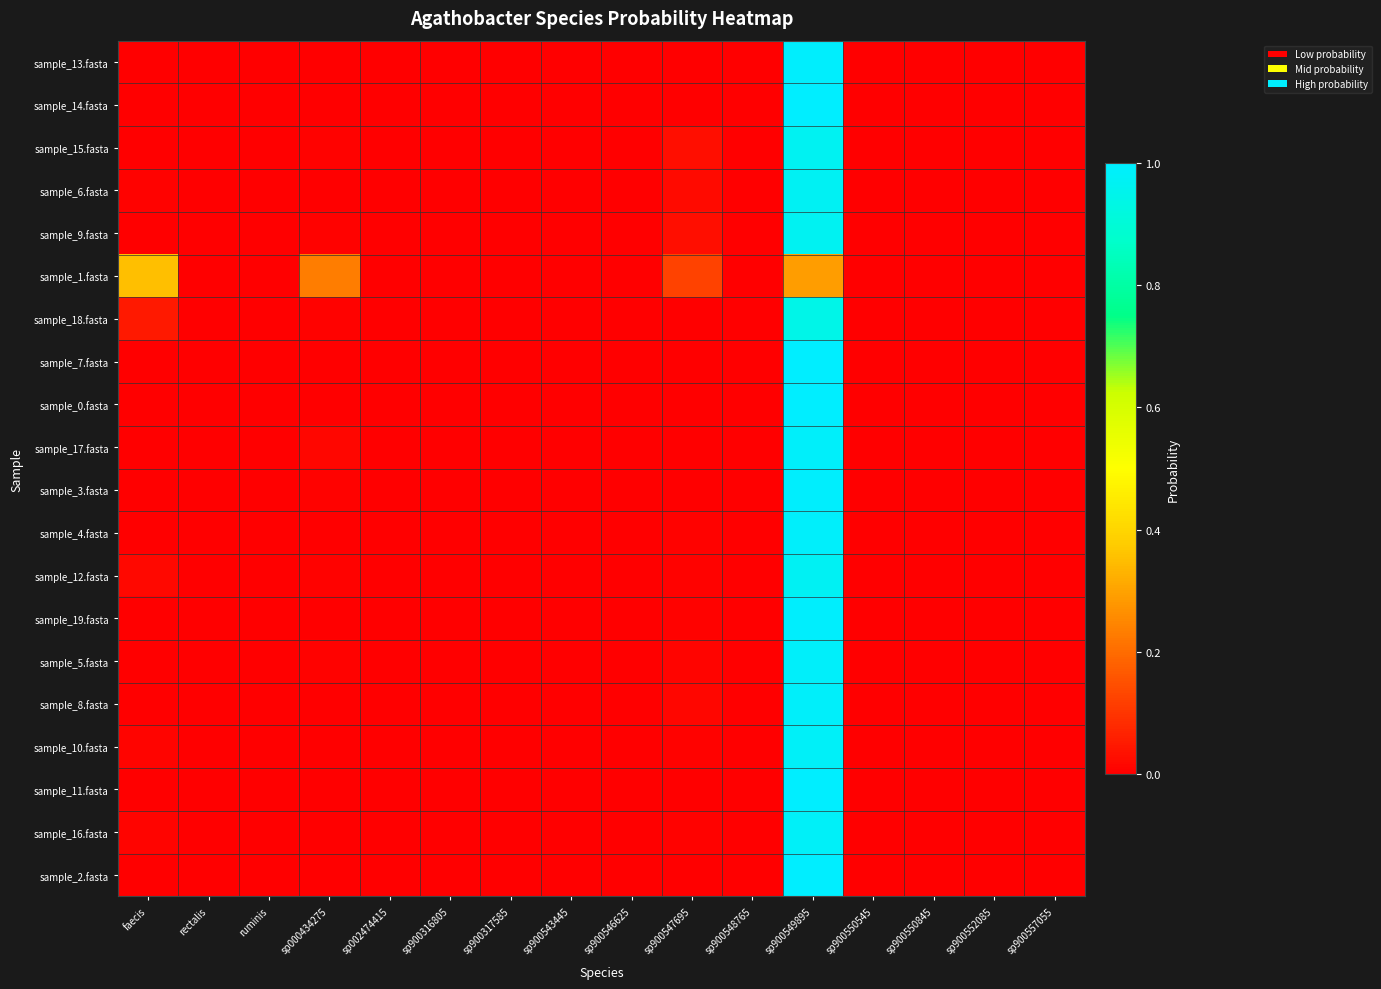

Reading left to right, what are all the values shown in this chart?

sample_13.fasta: faecis=0.0	rectalis=0.0	ruminis=0.0	sp000434275=0.0	sp002474415=0.0	sp900316805=0.0	sp900317585=0.0	sp900543445=0.0	sp900546625=0.0	sp900547695=0.0	sp900548765=0.0	sp900549895=1.0	sp900550545=0.0	sp900550845=0.0	sp900552085=0.0	sp900557055=0.0
sample_14.fasta: faecis=0.0	rectalis=0.0	ruminis=0.0	sp000434275=0.0	sp002474415=0.0	sp900316805=0.0	sp900317585=0.0	sp900543445=0.0	sp900546625=0.0	sp900547695=0.0	sp900548765=0.0	sp900549895=1.0	sp900550545=0.0	sp900550845=0.0	sp900552085=0.0	sp900557055=0.0
sample_15.fasta: faecis=0.0	rectalis=0.0	ruminis=0.0	sp000434275=0.0	sp002474415=0.0	sp900316805=0.0	sp900317585=0.0	sp900543445=0.0	sp900546625=0.0	sp900547695=0.0	sp900548765=0.0	sp900549895=1.0	sp900550545=0.0	sp900550845=0.0	sp900552085=0.0	sp900557055=0.0
sample_6.fasta: faecis=0.0	rectalis=0.0	ruminis=0.0	sp000434275=0.0	sp002474415=0.0	sp900316805=0.0	sp900317585=0.0	sp900543445=0.0	sp900546625=0.0	sp900547695=0.0	sp900548765=0.0	sp900549895=1.0	sp900550545=0.0	sp900550845=0.0	sp900552085=0.0	sp900557055=0.0
sample_9.fasta: faecis=0.0	rectalis=0.0	ruminis=0.0	sp000434275=0.0	sp002474415=0.0	sp900316805=0.0	sp900317585=0.0	sp900543445=0.0	sp900546625=0.0	sp900547695=0.0	sp900548765=0.0	sp900549895=1.0	sp900550545=0.0	sp900550845=0.0	sp900552085=0.0	sp900557055=0.0
sample_1.fasta: faecis=0.4	rectalis=0.0	ruminis=0.0	sp000434275=0.2	sp002474415=0.0	sp900316805=0.0	sp900317585=0.0	sp900543445=0.0	sp900546625=0.0	sp900547695=0.1	sp900548765=0.0	sp900549895=0.3	sp900550545=0.0	sp900550845=0.0	sp900552085=0.0	sp900557055=0.0
sample_18.fasta: faecis=0.0	rectalis=0.0	ruminis=0.0	sp000434275=0.0	sp002474415=0.0	sp900316805=0.0	sp900317585=0.0	sp900543445=0.0	sp900546625=0.0	sp900547695=0.0	sp900548765=0.0	sp900549895=0.9	sp900550545=0.0	sp900550845=0.0	sp900552085=0.0	sp900557055=0.0
sample_7.fasta: faecis=0.0	rectalis=0.0	ruminis=0.0	sp000434275=0.0	sp002474415=0.0	sp900316805=0.0	sp900317585=0.0	sp900543445=0.0	sp900546625=0.0	sp900547695=0.0	sp900548765=0.0	sp900549895=1.0	sp900550545=0.0	sp900550845=0.0	sp900552085=0.0	sp900557055=0.0
sample_0.fasta: faecis=0.0	rectalis=0.0	ruminis=0.0	sp000434275=0.0	sp002474415=0.0	sp900316805=0.0	sp900317585=0.0	sp900543445=0.0	sp900546625=0.0	sp900547695=0.0	sp900548765=0.0	sp900549895=1.0	sp900550545=0.0	sp900550845=0.0	sp900552085=0.0	sp900557055=0.0
sample_17.fasta: faecis=0.0	rectalis=0.0	ruminis=0.0	sp000434275=0.0	sp002474415=0.0	sp900316805=0.0	sp900317585=0.0	sp900543445=0.0	sp900546625=0.0	sp900547695=0.0	sp900548765=0.0	sp900549895=1.0	sp900550545=0.0	sp900550845=0.0	sp900552085=0.0	sp900557055=0.0
sample_3.fasta: faecis=0.0	rectalis=0.0	ruminis=0.0	sp000434275=0.0	sp002474415=0.0	sp900316805=0.0	sp900317585=0.0	sp900543445=0.0	sp900546625=0.0	sp900547695=0.0	sp900548765=0.0	sp900549895=1.0	sp900550545=0.0	sp900550845=0.0	sp900552085=0.0	sp900557055=0.0
sample_4.fasta: faecis=0.0	rectalis=0.0	ruminis=0.0	sp000434275=0.0	sp002474415=0.0	sp900316805=0.0	sp900317585=0.0	sp900543445=0.0	sp900546625=0.0	sp900547695=0.0	sp900548765=0.0	sp900549895=1.0	sp900550545=0.0	sp900550845=0.0	sp900552085=0.0	sp900557055=0.0
sample_12.fasta: faecis=0.0	rectalis=0.0	ruminis=0.0	sp000434275=0.0	sp002474415=0.0	sp900316805=0.0	sp900317585=0.0	sp900543445=0.0	sp900546625=0.0	sp900547695=0.0	sp900548765=0.0	sp900549895=1.0	sp900550545=0.0	sp900550845=0.0	sp900552085=0.0	sp900557055=0.0
sample_19.fasta: faecis=0.0	rectalis=0.0	ruminis=0.0	sp000434275=0.0	sp002474415=0.0	sp900316805=0.0	sp900317585=0.0	sp900543445=0.0	sp900546625=0.0	sp900547695=0.0	sp900548765=0.0	sp900549895=1.0	sp900550545=0.0	sp900550845=0.0	sp900552085=0.0	sp900557055=0.0
sample_5.fasta: faecis=0.0	rectalis=0.0	ruminis=0.0	sp000434275=0.0	sp002474415=0.0	sp900316805=0.0	sp900317585=0.0	sp900543445=0.0	sp900546625=0.0	sp900547695=0.0	sp900548765=0.0	sp900549895=1.0	sp900550545=0.0	sp900550845=0.0	sp900552085=0.0	sp900557055=0.0
sample_8.fasta: faecis=0.0	rectalis=0.0	ruminis=0.0	sp000434275=0.0	sp002474415=0.0	sp900316805=0.0	sp900317585=0.0	sp900543445=0.0	sp900546625=0.0	sp900547695=0.0	sp900548765=0.0	sp900549895=1.0	sp900550545=0.0	sp900550845=0.0	sp900552085=0.0	sp900557055=0.0
sample_10.fasta: faecis=0.0	rectalis=0.0	ruminis=0.0	sp000434275=0.0	sp002474415=0.0	sp900316805=0.0	sp900317585=0.0	sp900543445=0.0	sp900546625=0.0	sp900547695=0.0	sp900548765=0.0	sp900549895=1.0	sp900550545=0.0	sp900550845=0.0	sp900552085=0.0	sp900557055=0.0
sample_11.fasta: faecis=0.0	rectalis=0.0	ruminis=0.0	sp000434275=0.0	sp002474415=0.0	sp900316805=0.0	sp900317585=0.0	sp900543445=0.0	sp900546625=0.0	sp900547695=0.0	sp900548765=0.0	sp900549895=1.0	sp900550545=0.0	sp900550845=0.0	sp900552085=0.0	sp900557055=0.0
sample_16.fasta: faecis=0.0	rectalis=0.0	ruminis=0.0	sp000434275=0.0	sp002474415=0.0	sp900316805=0.0	sp900317585=0.0	sp900543445=0.0	sp900546625=0.0	sp900547695=0.0	sp900548765=0.0	sp900549895=1.0	sp900550545=0.0	sp900550845=0.0	sp900552085=0.0	sp900557055=0.0
sample_2.fasta: faecis=0.0	rectalis=0.0	ruminis=0.0	sp000434275=0.0	sp002474415=0.0	sp900316805=0.0	sp900317585=0.0	sp900543445=0.0	sp900546625=0.0	sp900547695=0.0	sp900548765=0.0	sp900549895=1.0	sp900550545=0.0	sp900550845=0.0	sp900552085=0.0	sp900557055=0.0